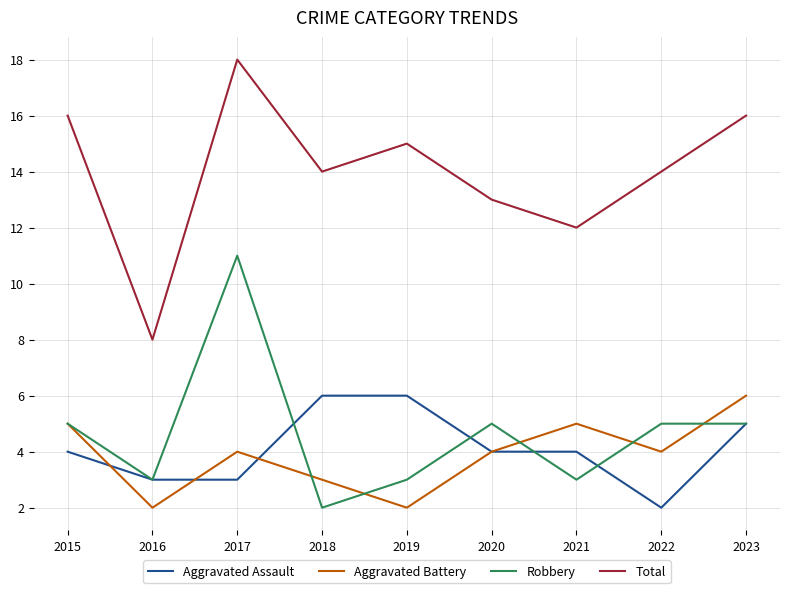

What is the approximate value of Aggravated Assault at 2022?

2